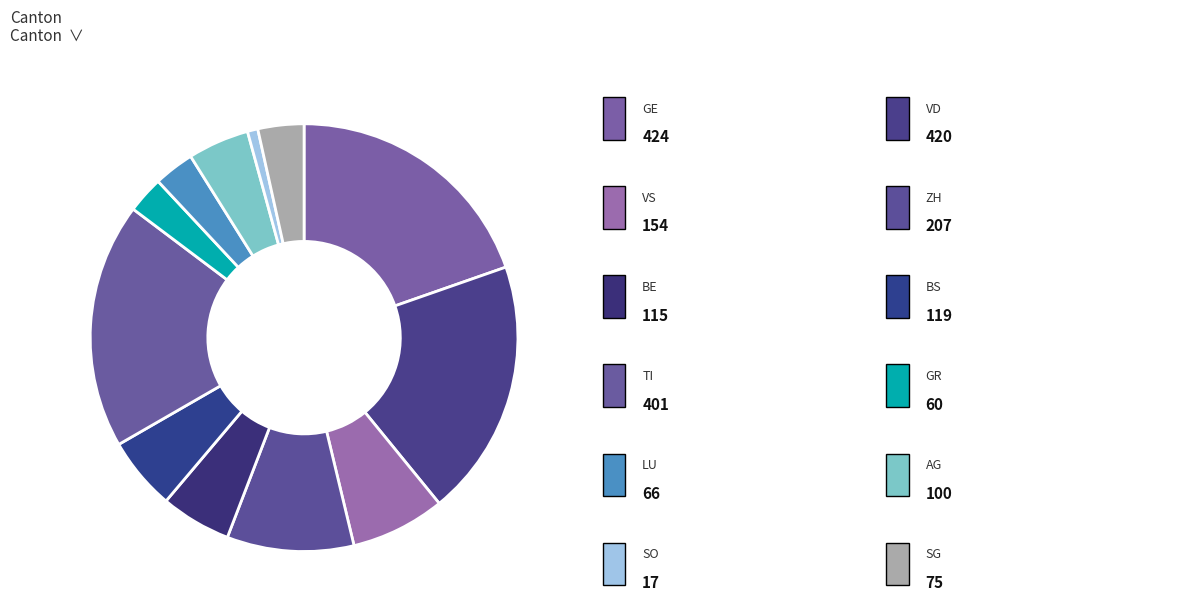

What is the largest slice in the pie chart?

GE